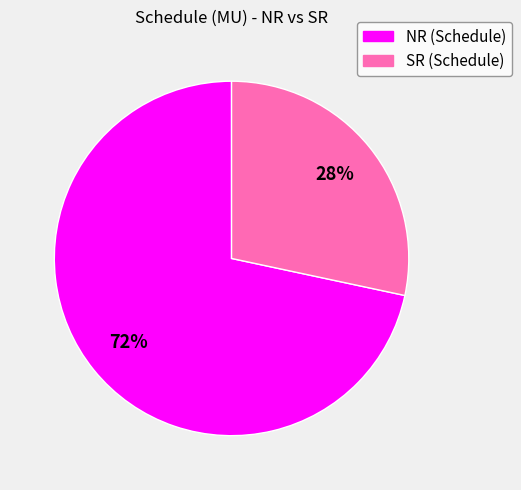

Between SR and NR, which is larger?

NR